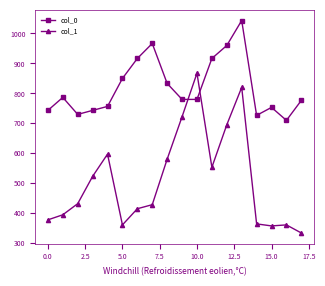

What is the average value of the col_0 series?

820.7